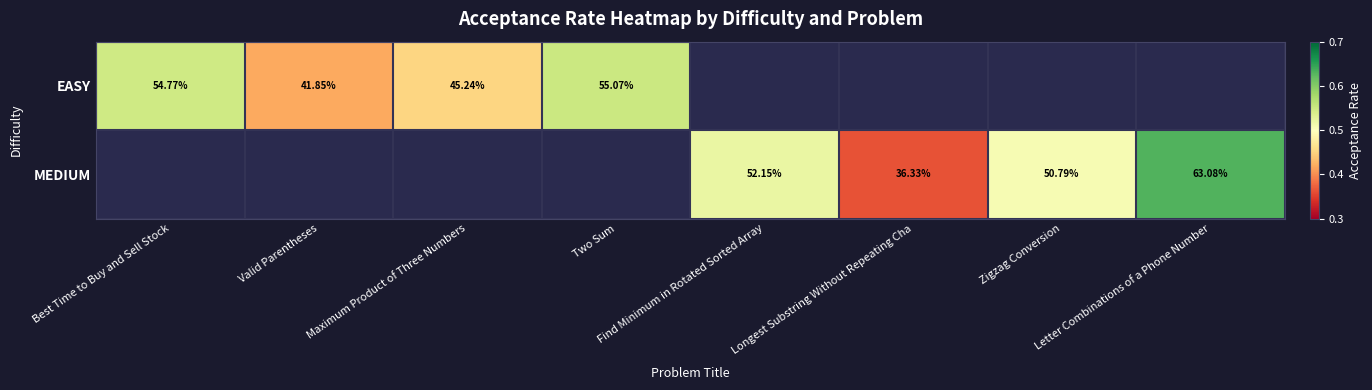

List the series in order of their peak value, lowest first.

EASY, MEDIUM